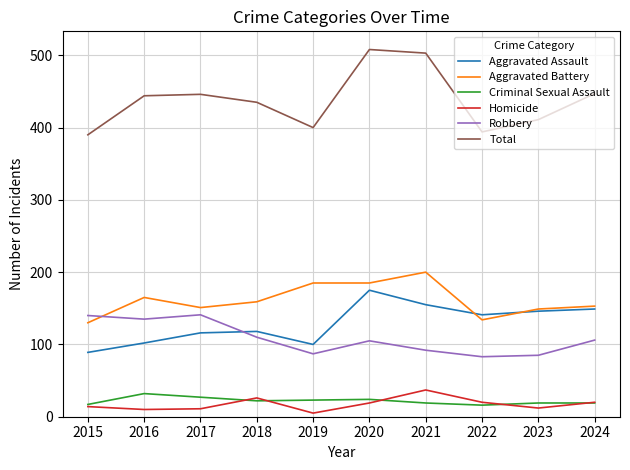

The value of Criminal Sexual Assault at 2022 is 16. True or false?

True